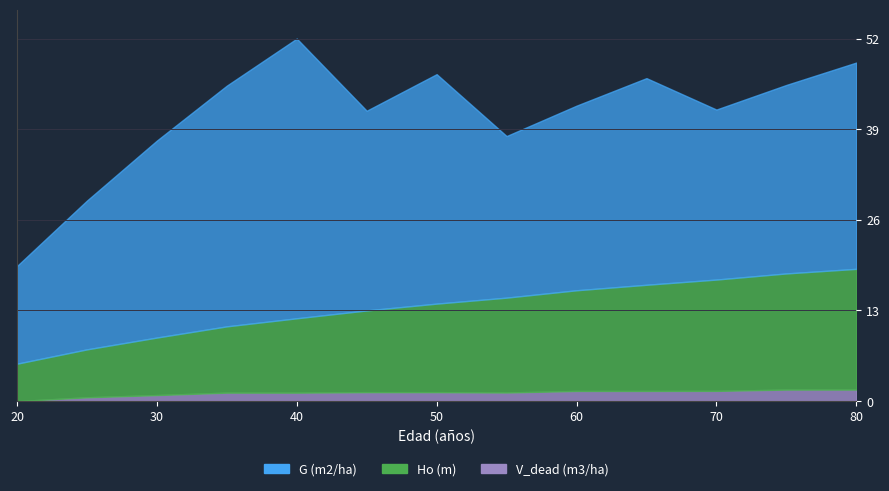

At which label is V_dead (m3/ha) closest to 0?

20